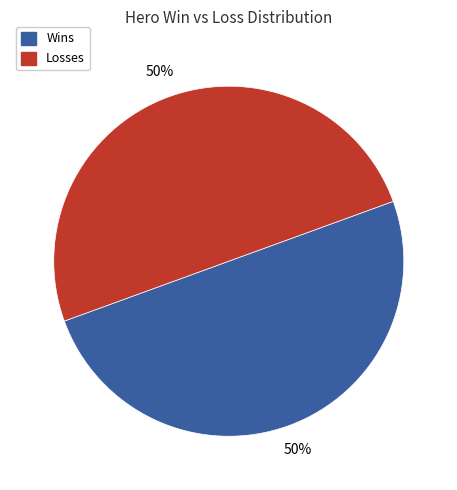

Is it true that Wins is 50% of the pie?

True